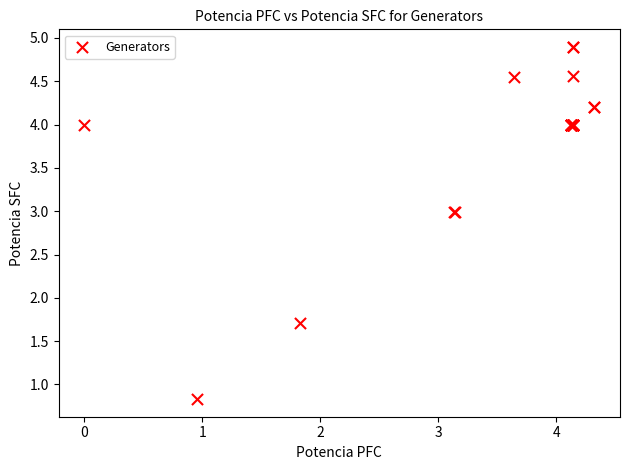

What Y value in the scatter plot is closest to 2?

1.7